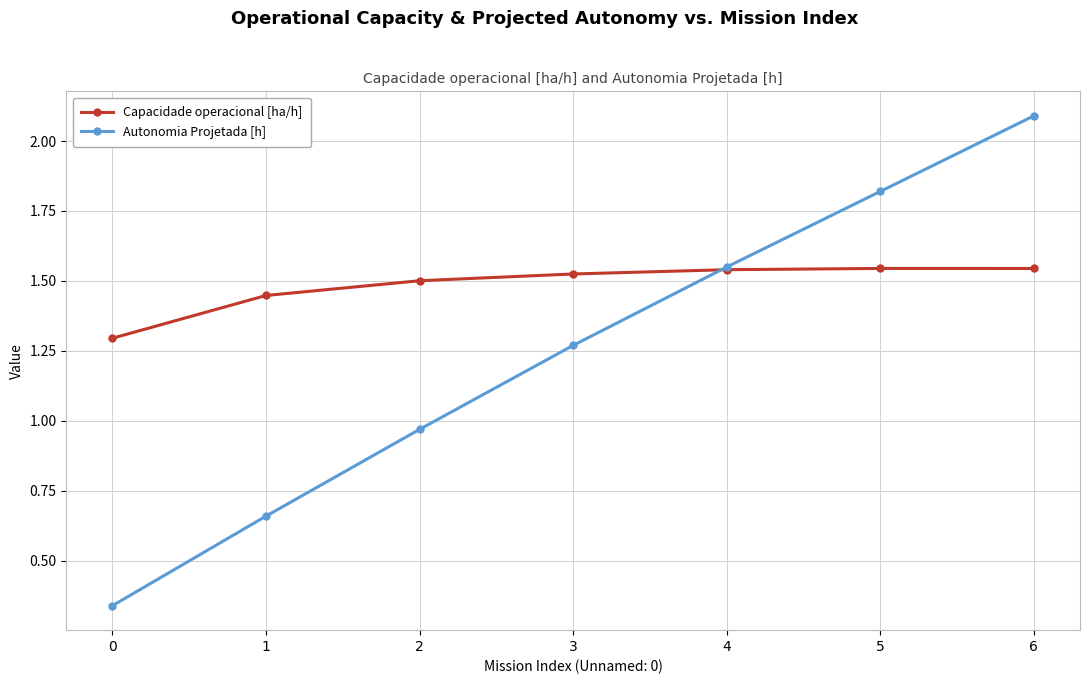

How many Capacidade operacional [ha/h] values are between 1 and 2?

7